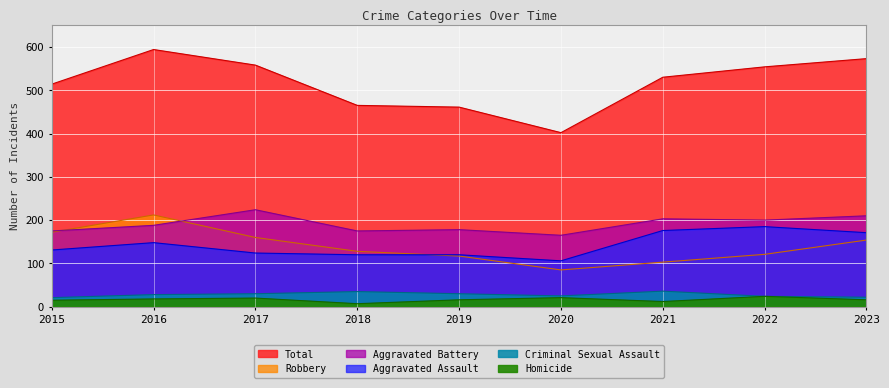

List the series in order of their peak value, lowest first.

Homicide, Criminal Sexual Assault, Aggravated Assault, Robbery, Aggravated Battery, Total